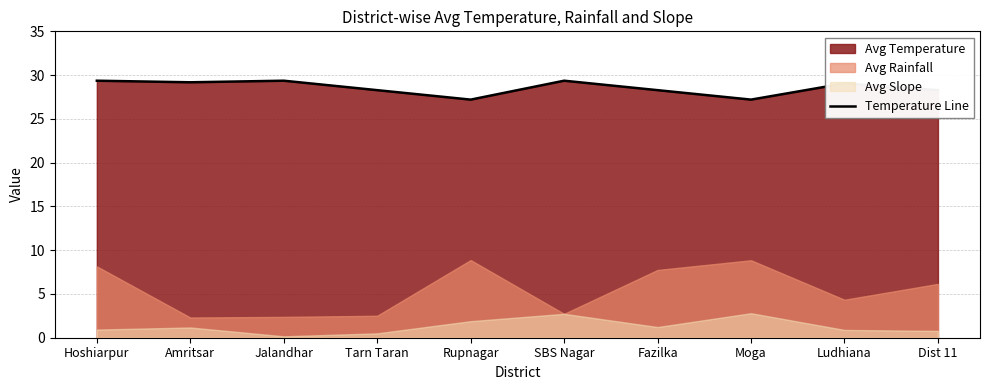

How many points are higher than both their immediate neighbors (excluding endpoints)?

3